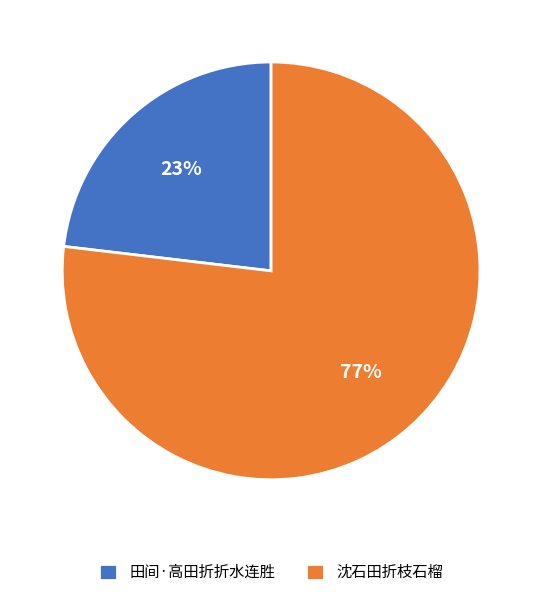

Is it true that 沈石田折枝石榴 is 91% of the pie?

False